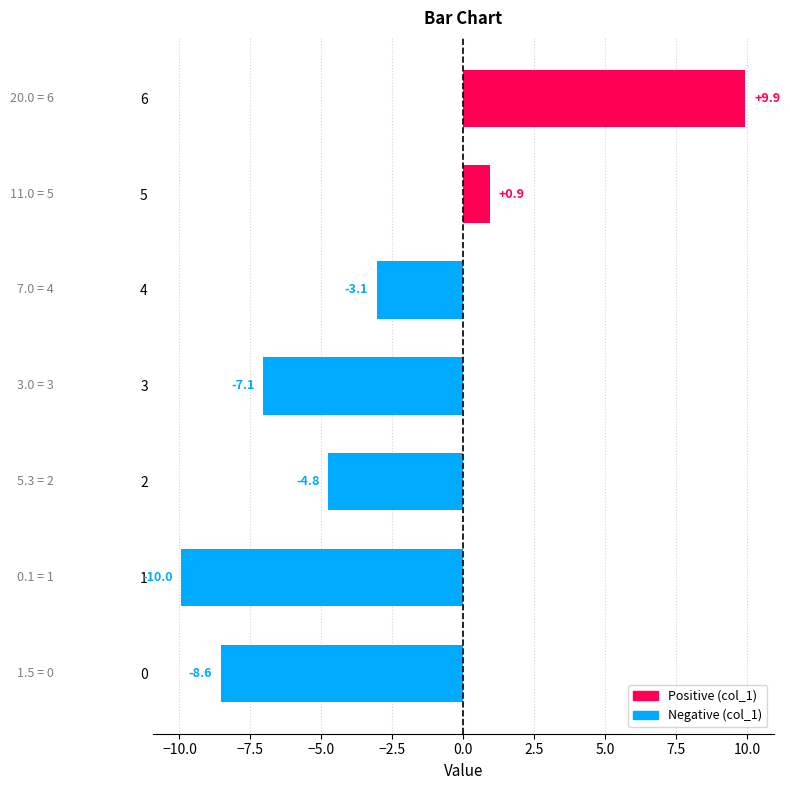

Is it true that the value at 0 is -8.6?

True